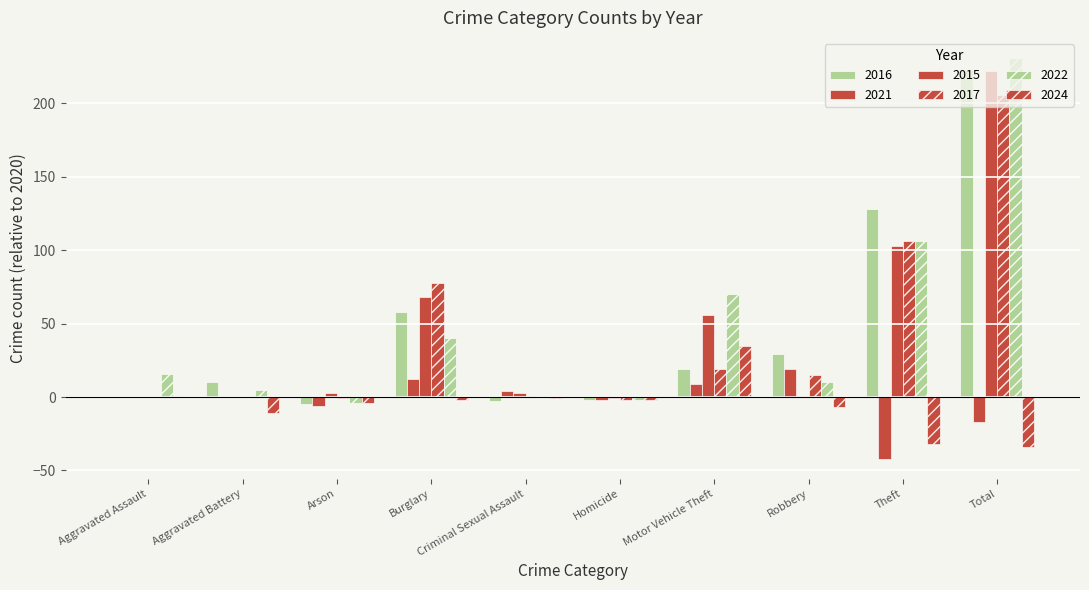

Rank the categories by 2017 value from highest to lowest.

Total, Theft, Burglary, Motor Vehicle Theft, Robbery, Aggravated Battery, Criminal Sexual Assault, Aggravated Assault, Arson, Homicide